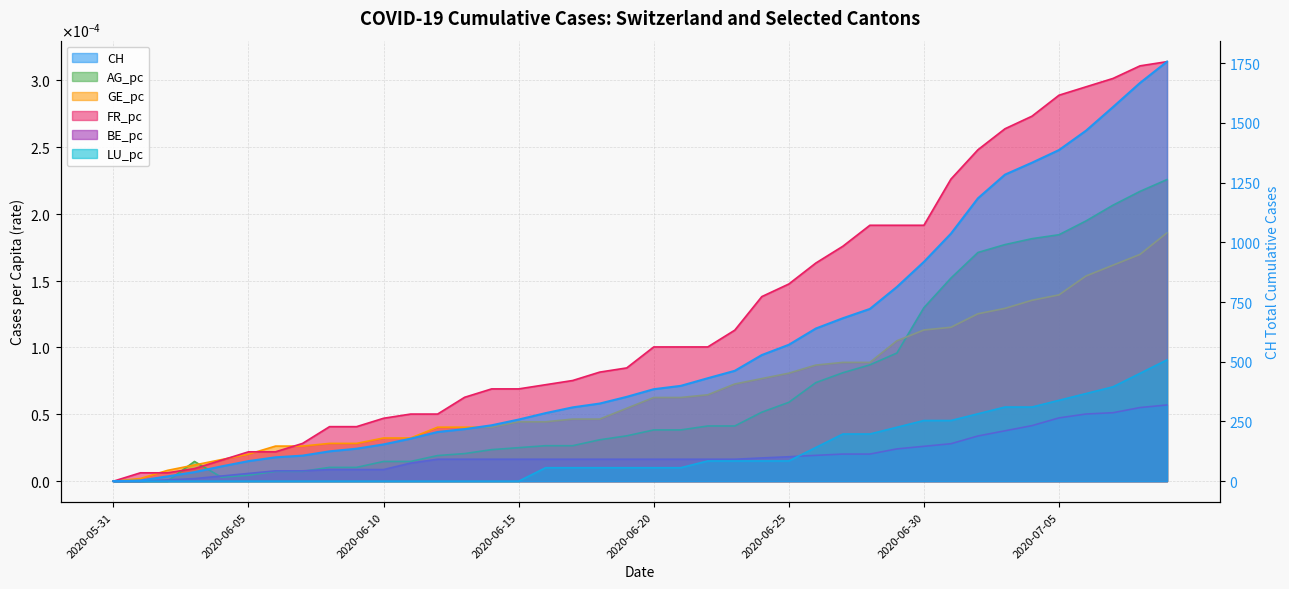

Does the chart have visible grid lines?

Yes